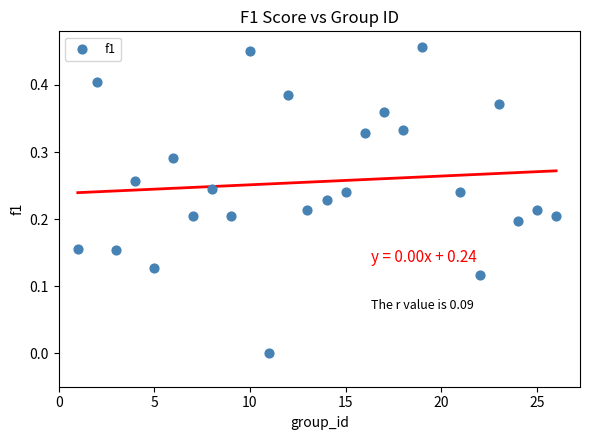

What is the range of X values (max minus min)?

25.0